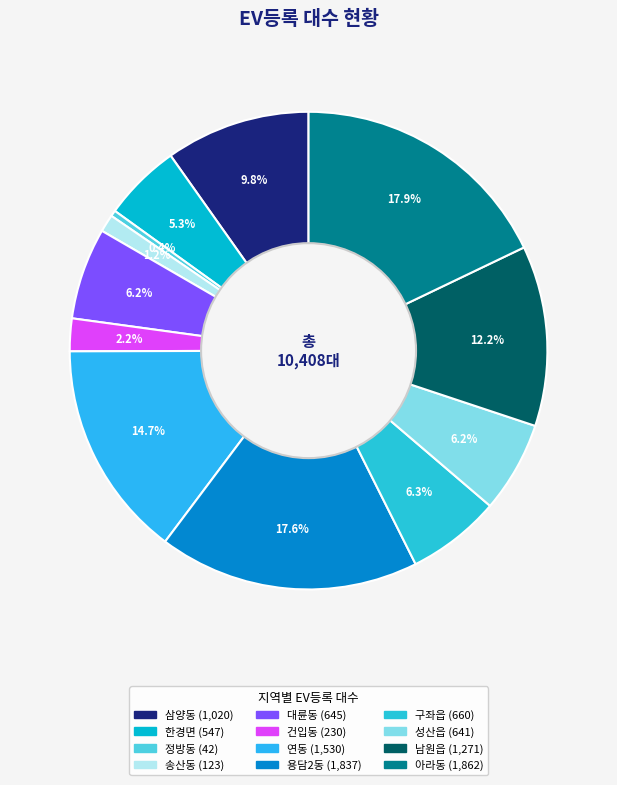

Combined, what portion of the pie is 연동 and 남원읍?

26.9%